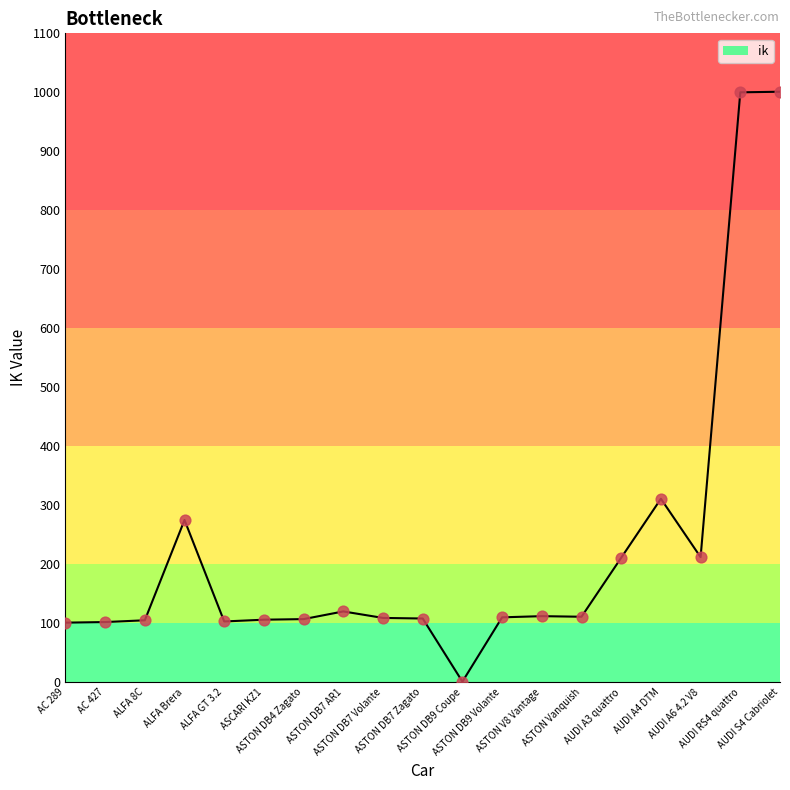

What is the difference between the maximum and minimum values?

1000